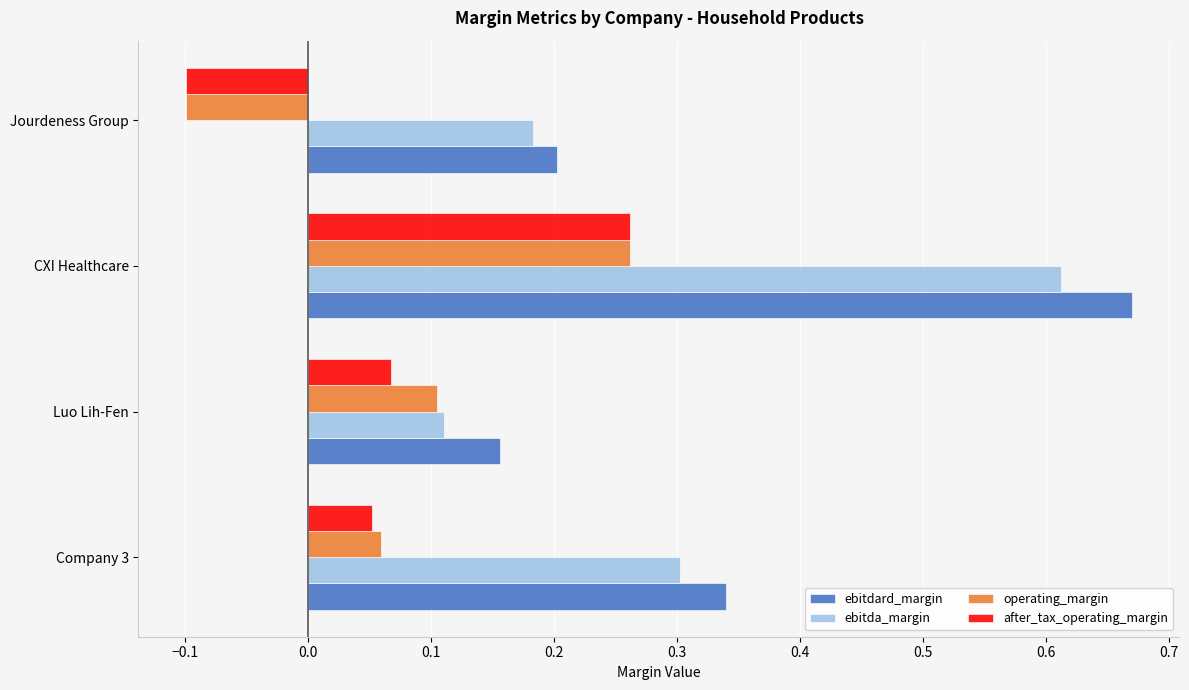

Is it true that after_tax_operating_margin equals 0.3 at CXI Healthcare?

True